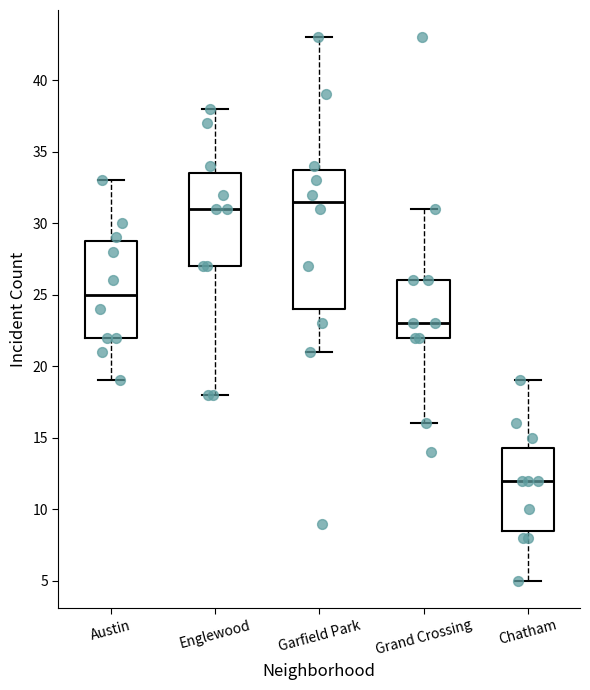

Which box is the tallest, from its lower edge to its upper edge?

Garfield Park